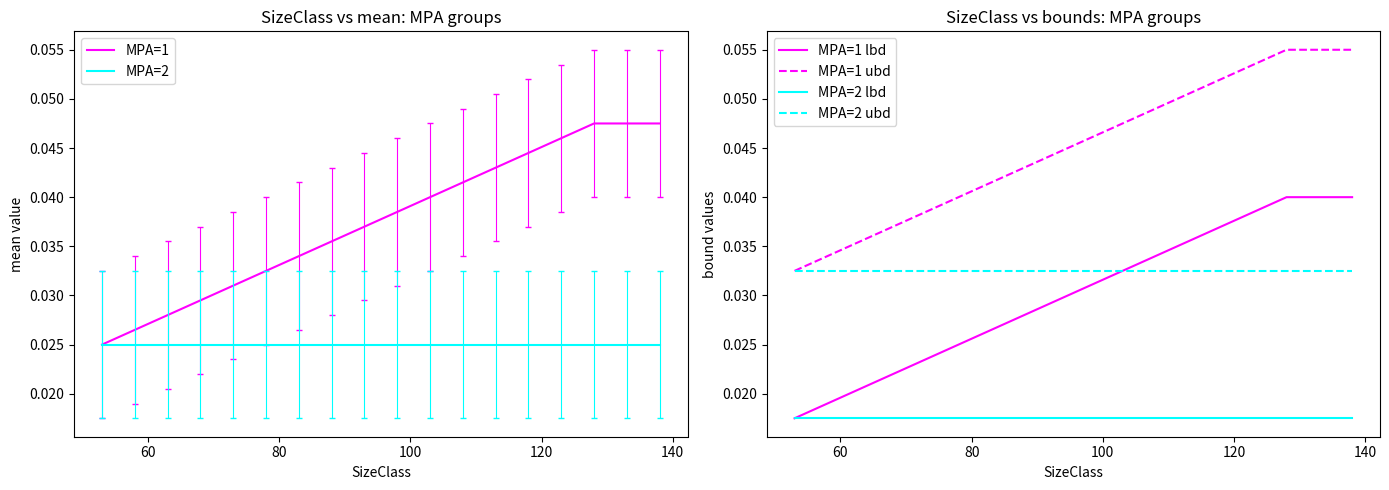

List the series in order of their peak value, lowest first.

MPA=2 lbd, MPA=2, MPA=2 ubd, MPA=1 lbd, MPA=1, MPA=1 ubd